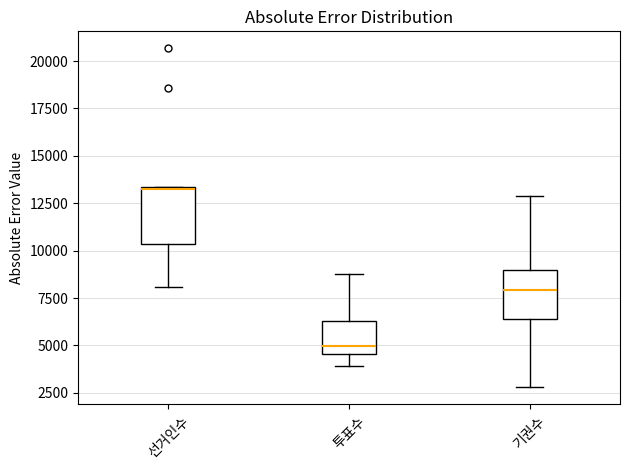

Reading left to right, read every box against the y-axis: the position of its median line, the range the box covers, and the ends of its whiskers. The values are not printed on the chart, so give them approximately, as read against the axis.

선거인수: median 13500, box 10500 to 13500, whiskers 8000 to 13500
투표수: median 5000, box 4500 to 6500, whiskers 4000 to 9000
기권수: median 8000, box 6500 to 9000, whiskers 3000 to 13000